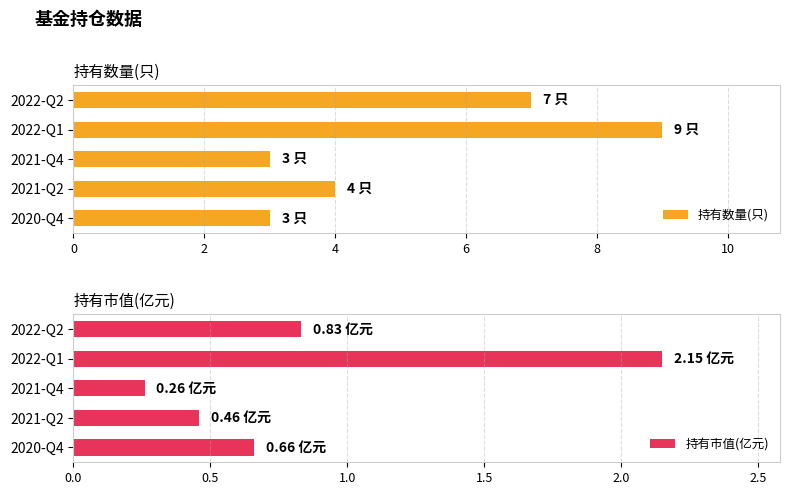

Where is 持有数量(只) nearest to the value 6?

2022-Q2